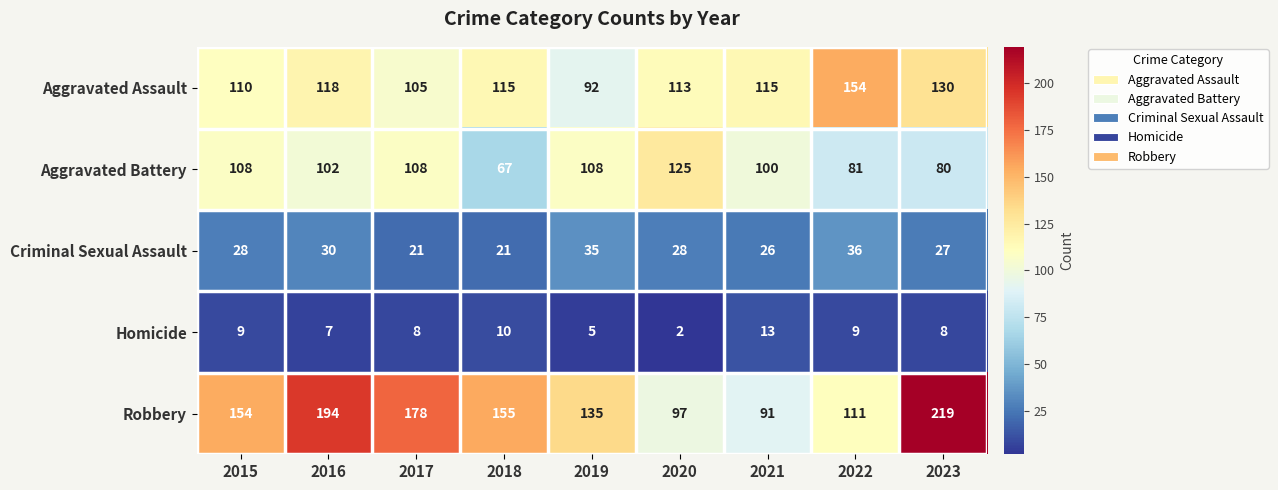

What is the total value across all series at 2021?

345